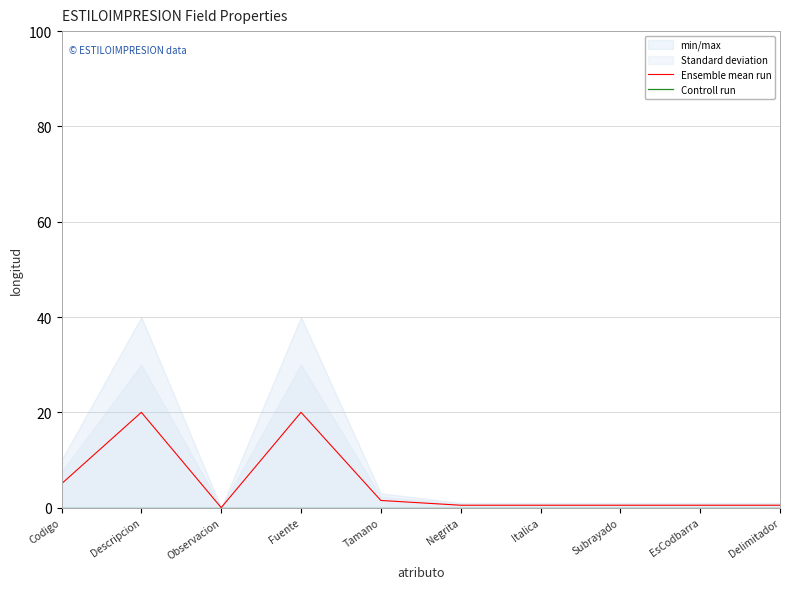

How many data points does each series have?

10